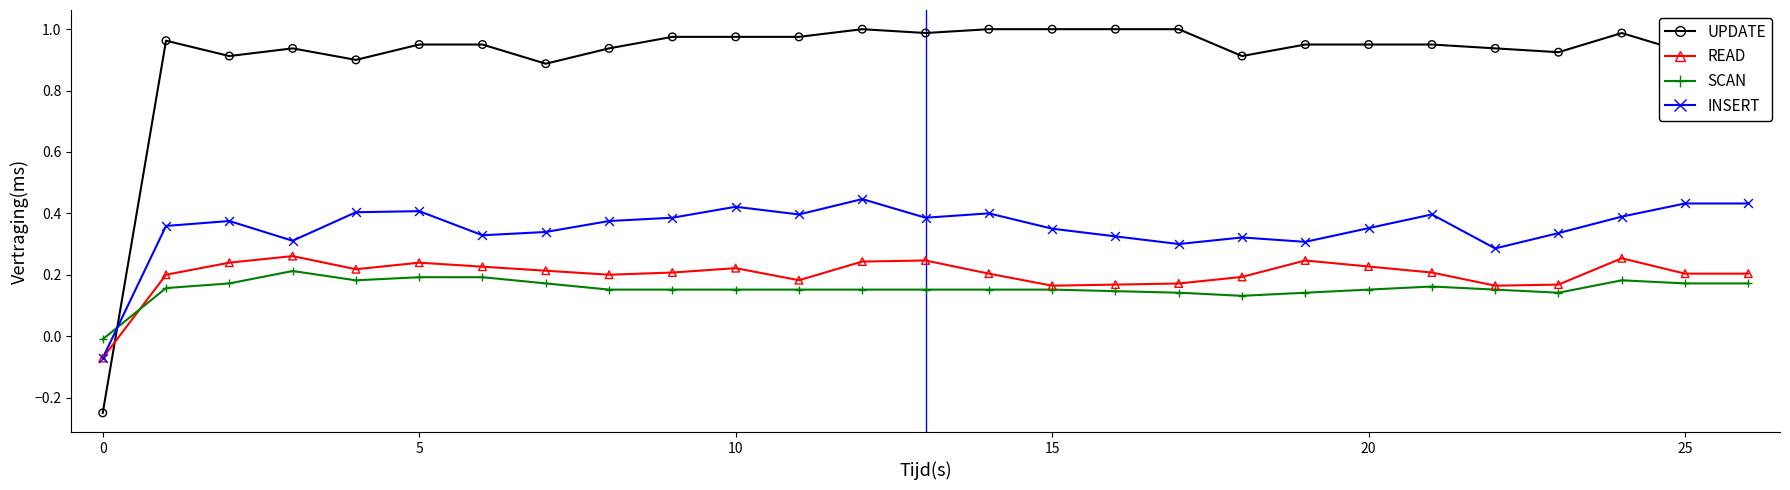

What are all the series names shown in the legend?

UPDATE, READ, SCAN, INSERT